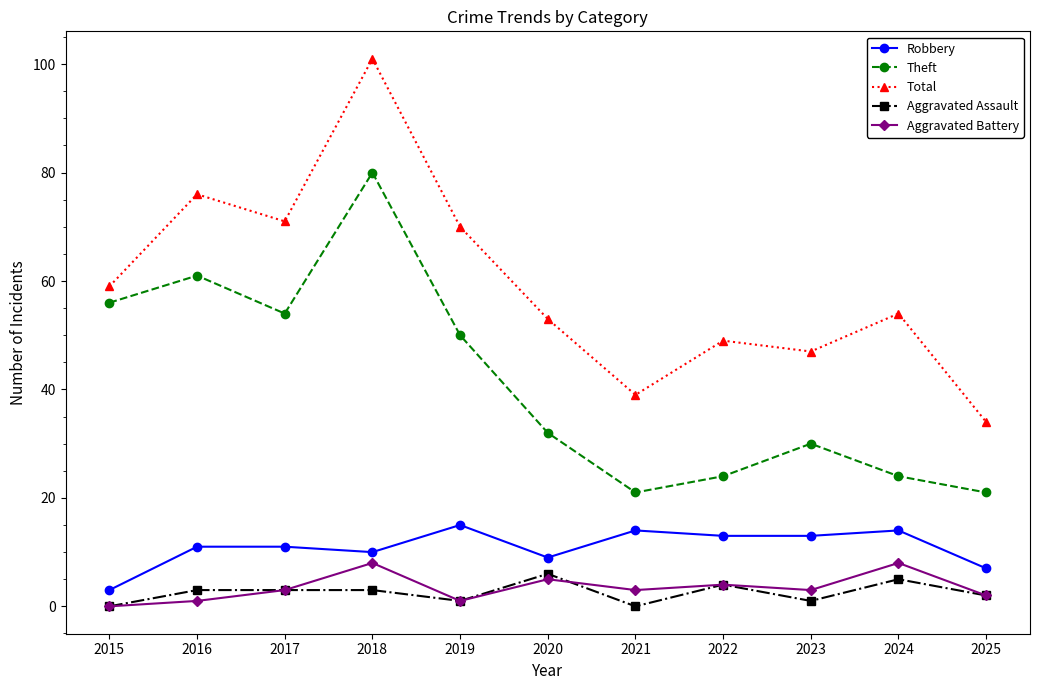

What is the sum of all Theft values?

453